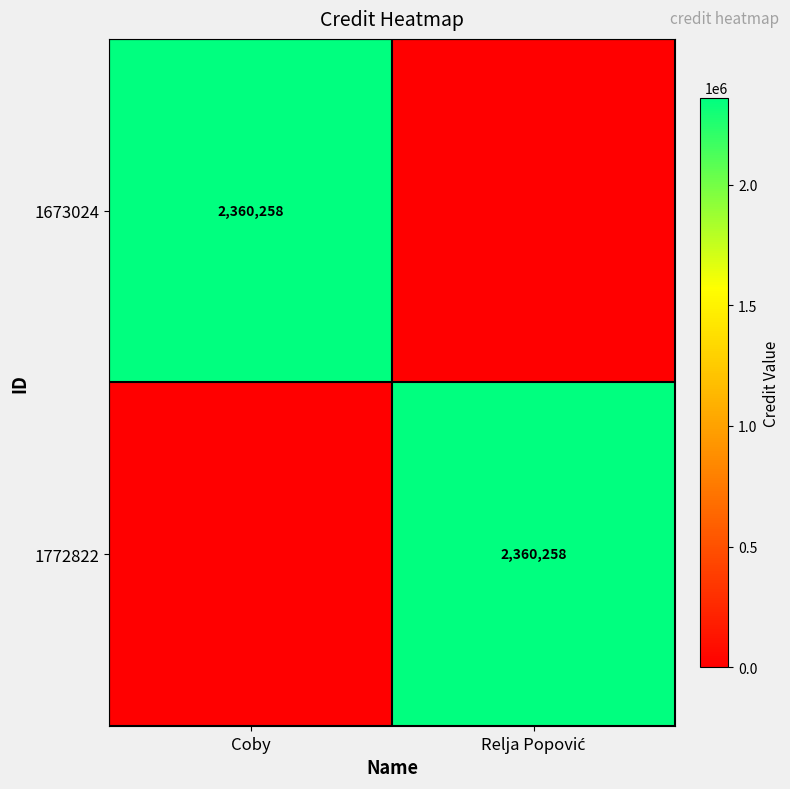

How many distinct data groups are displayed?

2